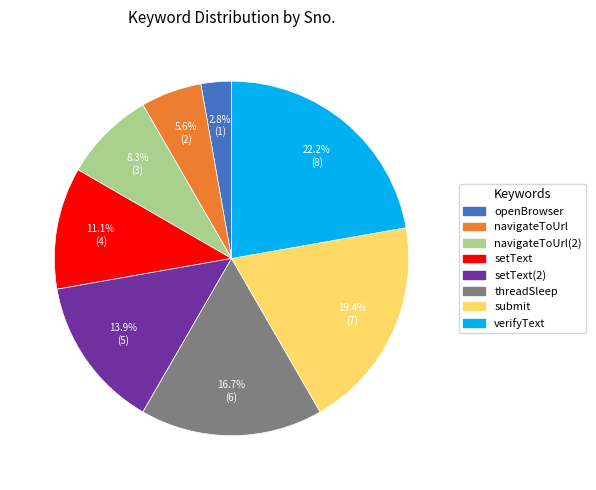

How many segments does this pie chart have?

8